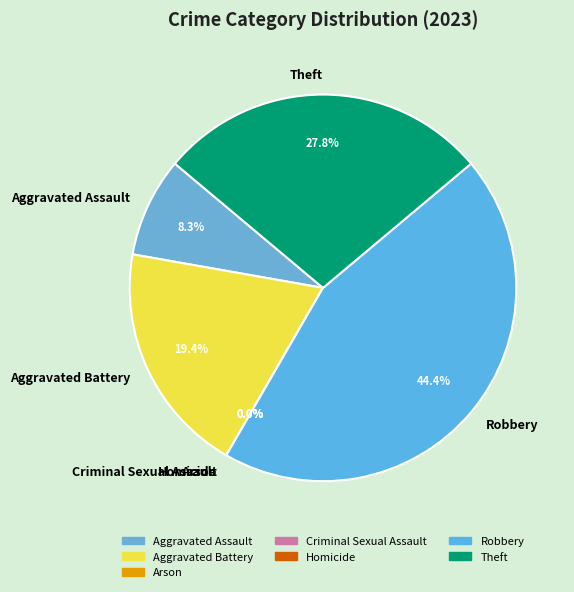

Combined, do Theft and Aggravated Battery account for over 50%?

No